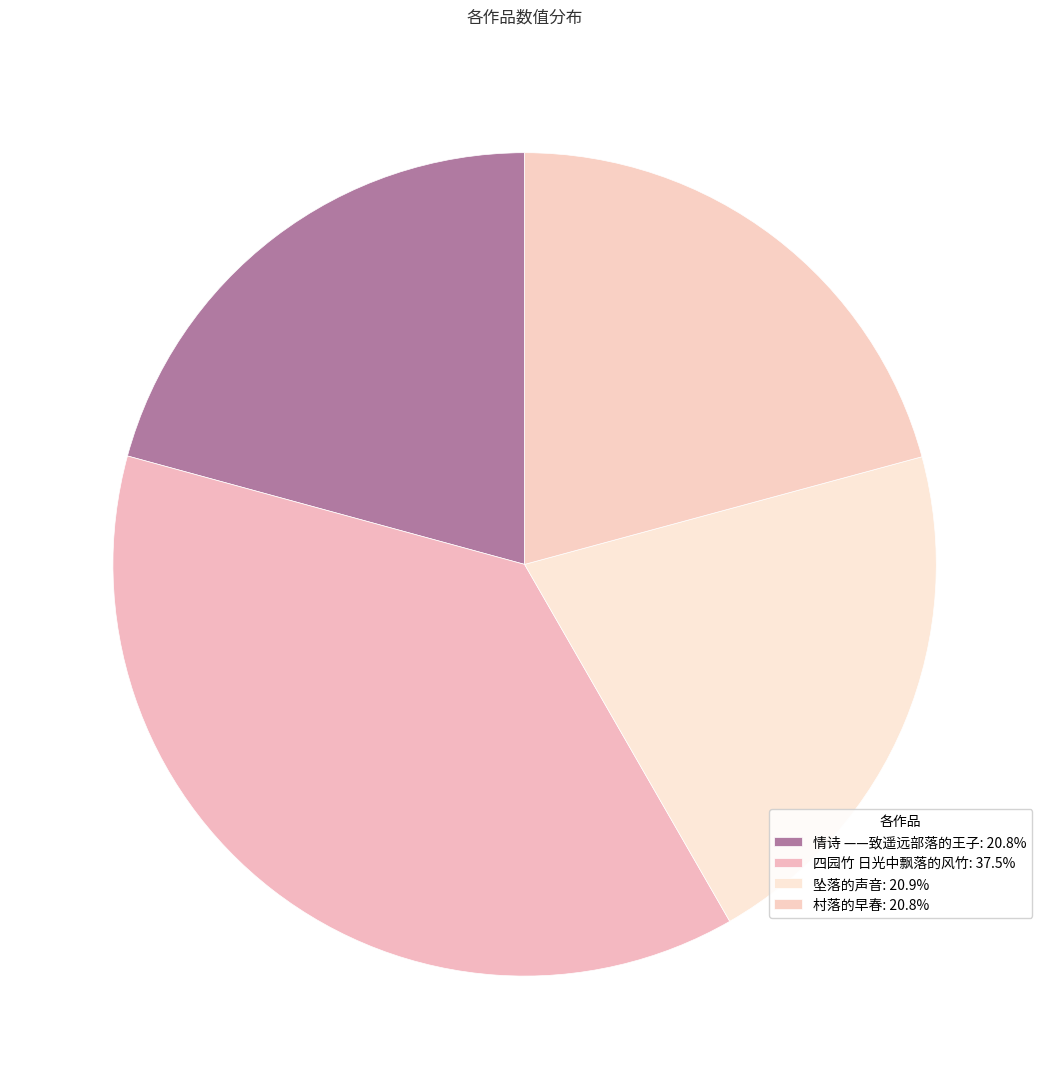

How many slices are in this pie chart?

4